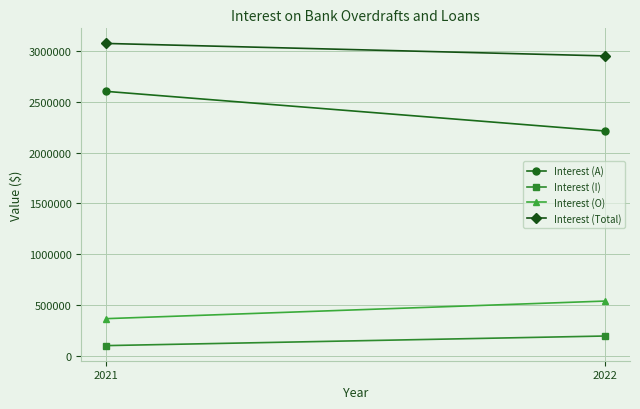

What is the sum of all Interest (O) values?

908572